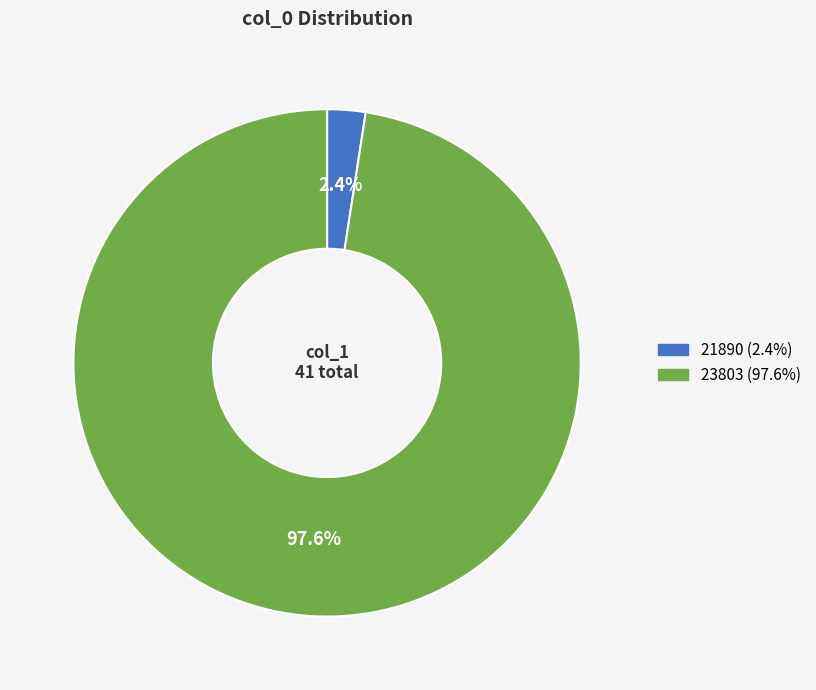

Is it true that 23803 is 98% of the pie?

True